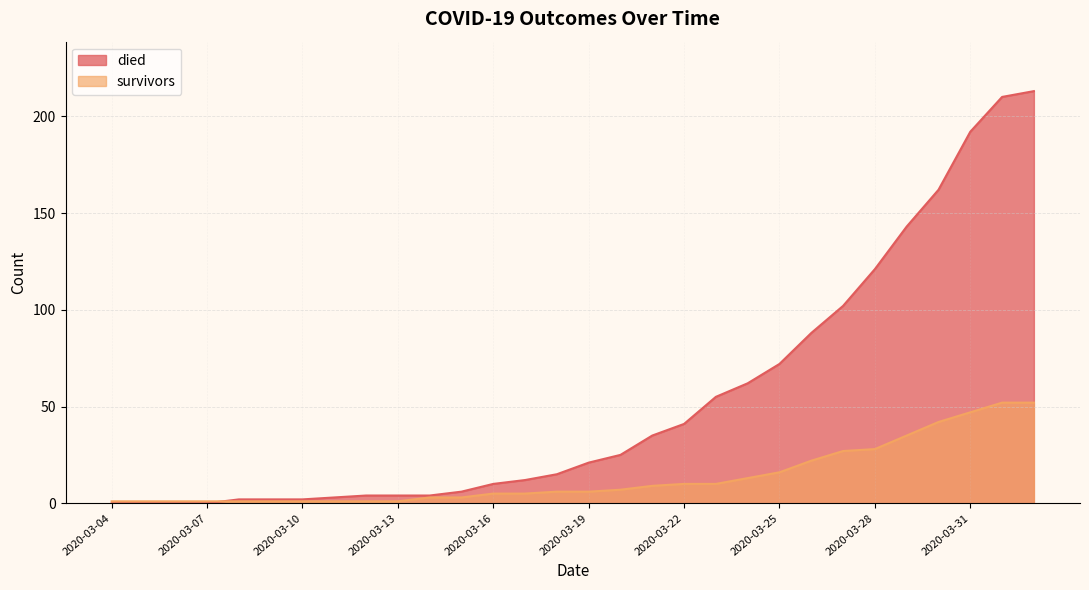

How many lines are shown in the chart?

2